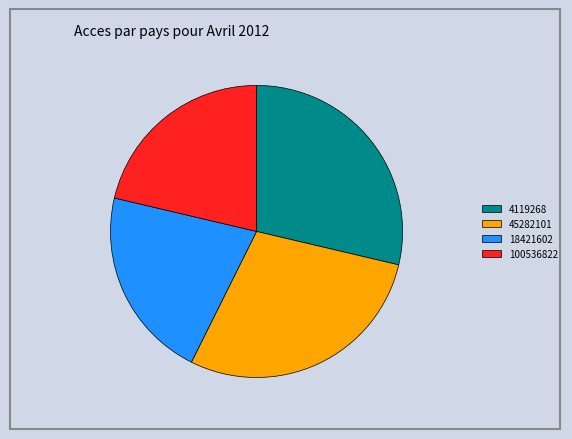

The 45282101 slice represents 29% of the pie. True or false?

True